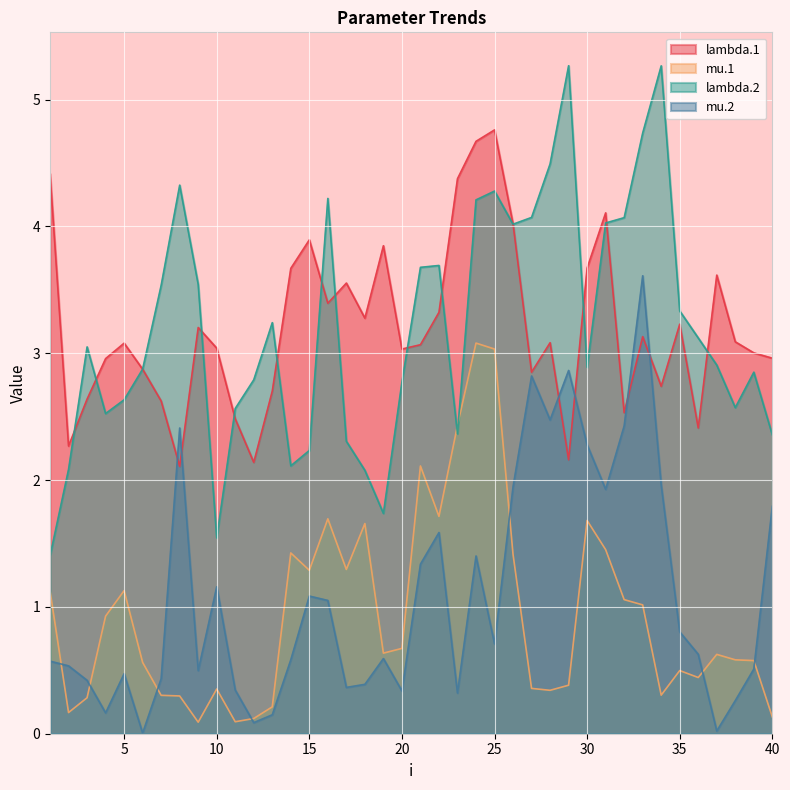

At which category is the sum across all series the highest?

24